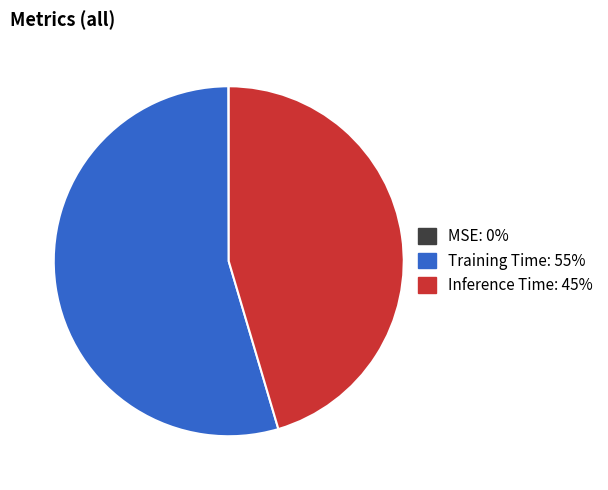

Between Inference Time and Training Time, which is larger?

Training Time